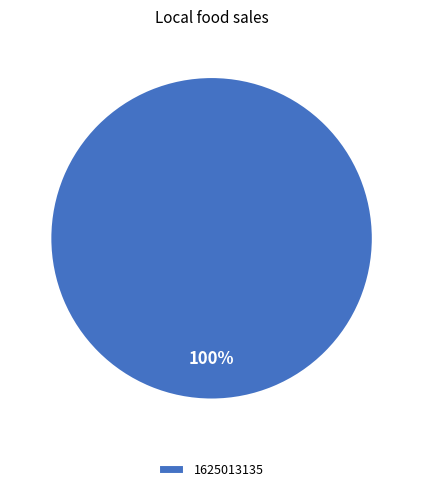

What is the majority slice?

1625013135